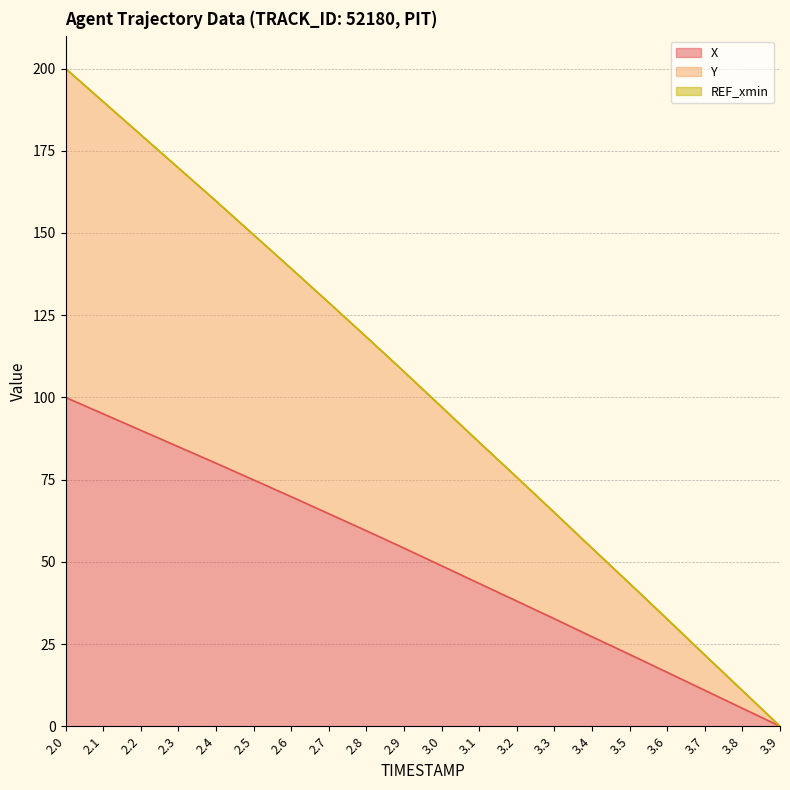

Is it true that X equals 38.1 at 3.2?

True